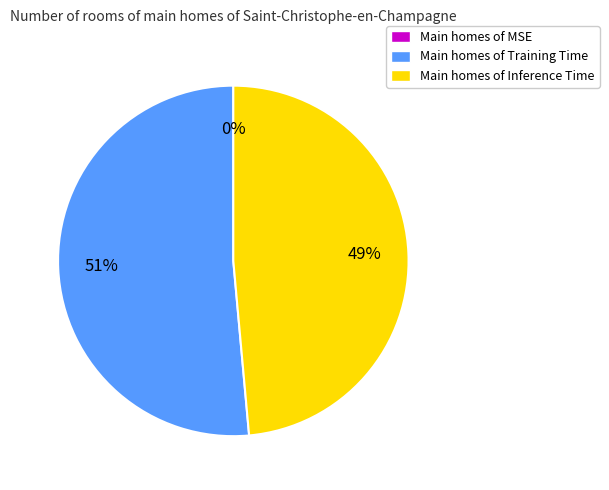

Is the sum of Main homes of Training Time and Main homes of Inference Time greater than half?

Yes